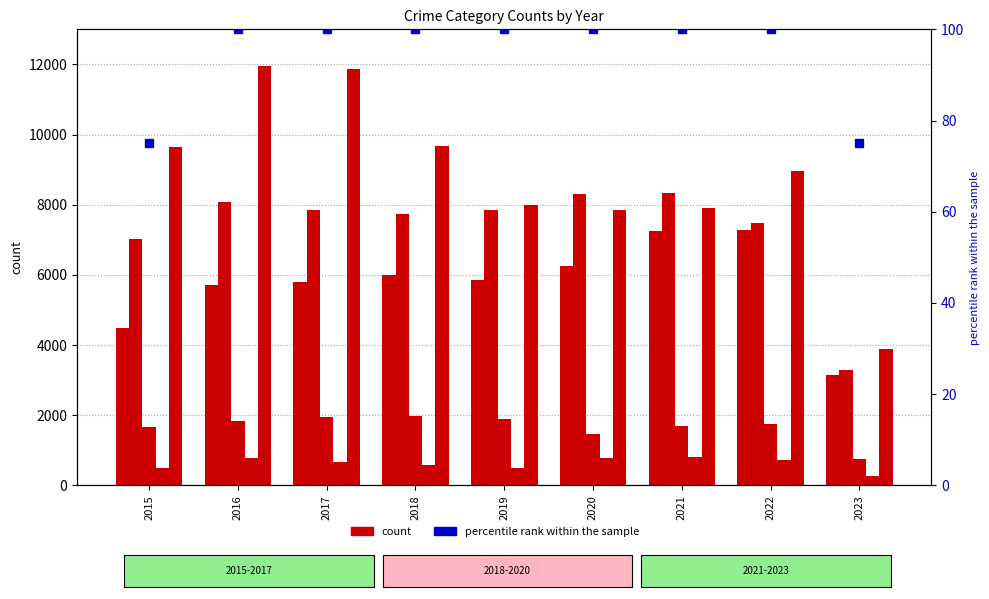

How many values in the Aggravated Assault series are below 5841?

4